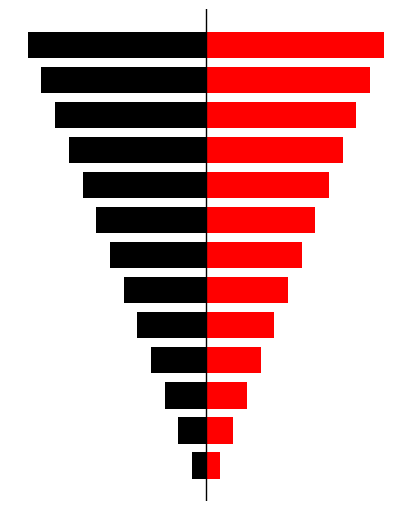

How many series are shown in this chart?

2